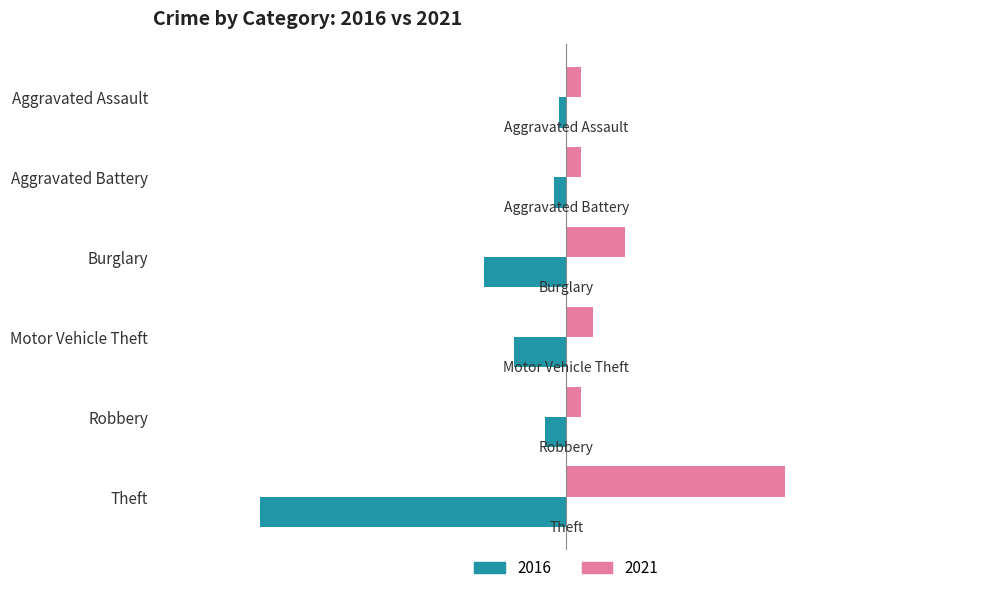

What value does the 2021 series have at Theft, to the nearest 10?

120